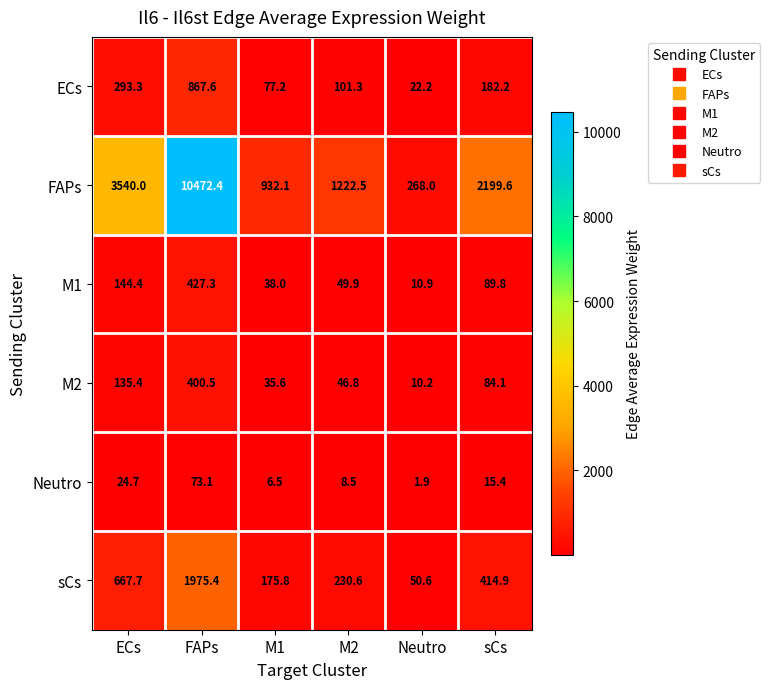

How many distinct data groups are displayed?

6